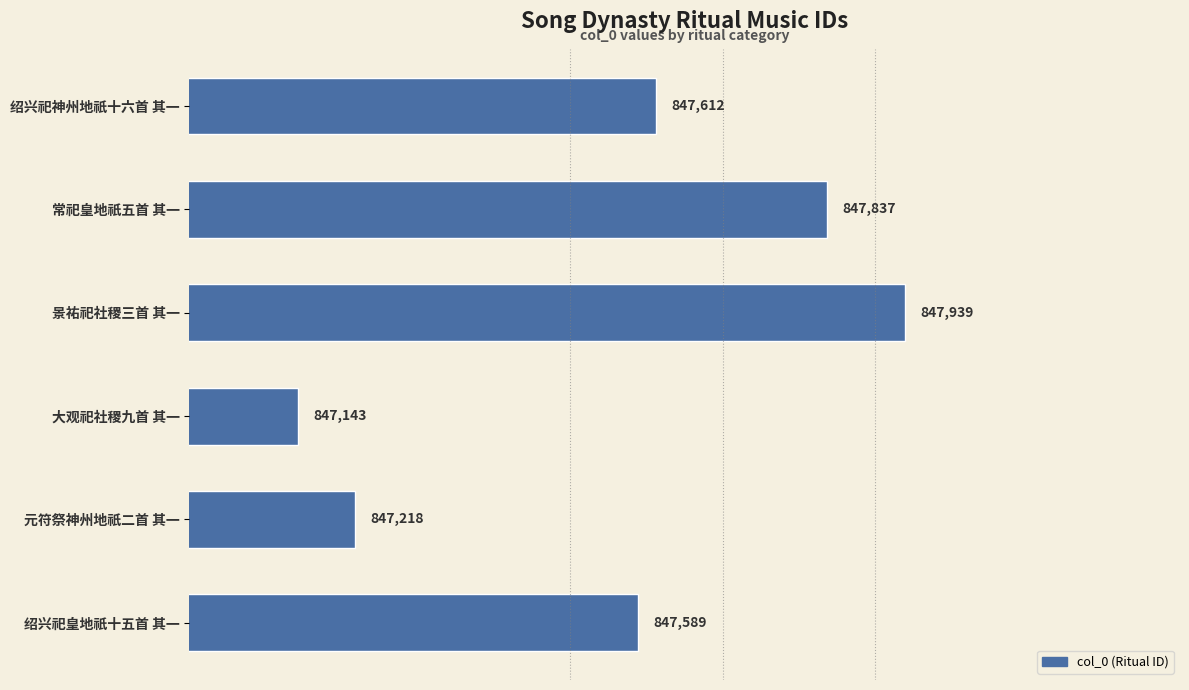

What is the minimum value shown in the chart?

847143